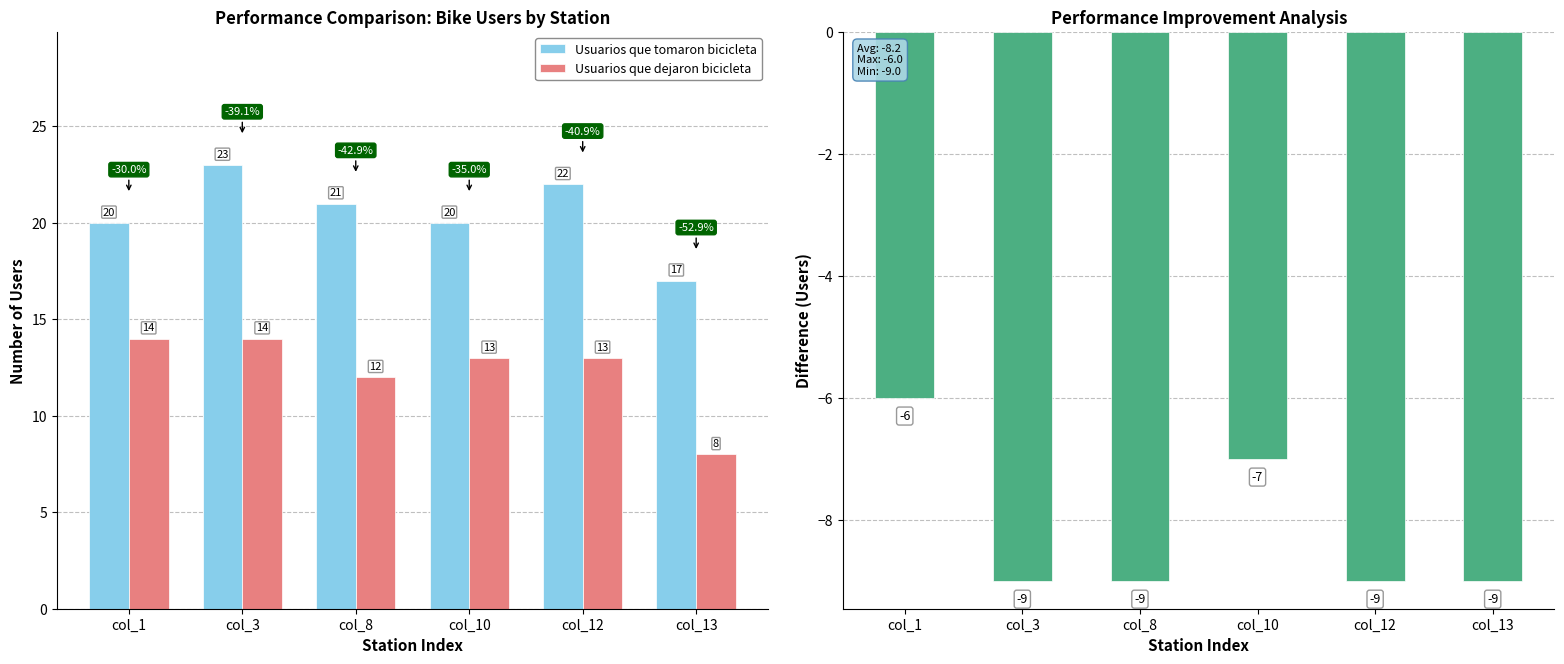

What is the highest value of the Usuarios que dejaron bicicleta series?

14